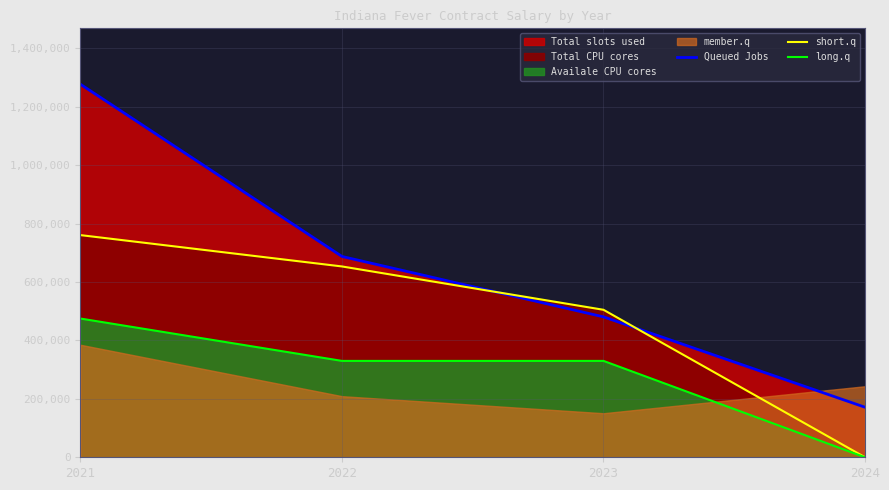

What is the difference between the maximum and minimum values in the Queued Jobs series?

1105796